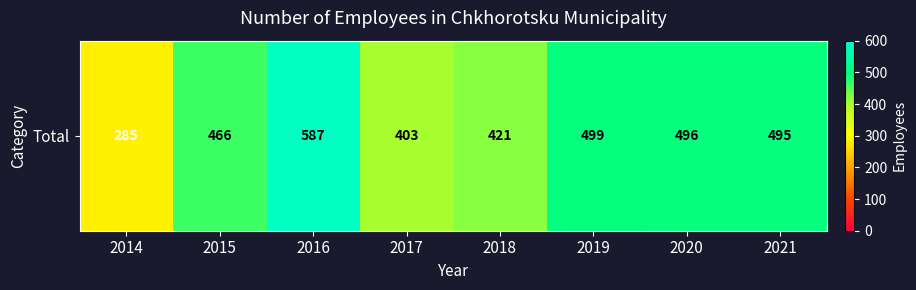

Approximately how many times larger is the value at 2019 compared to 2014?

1.8